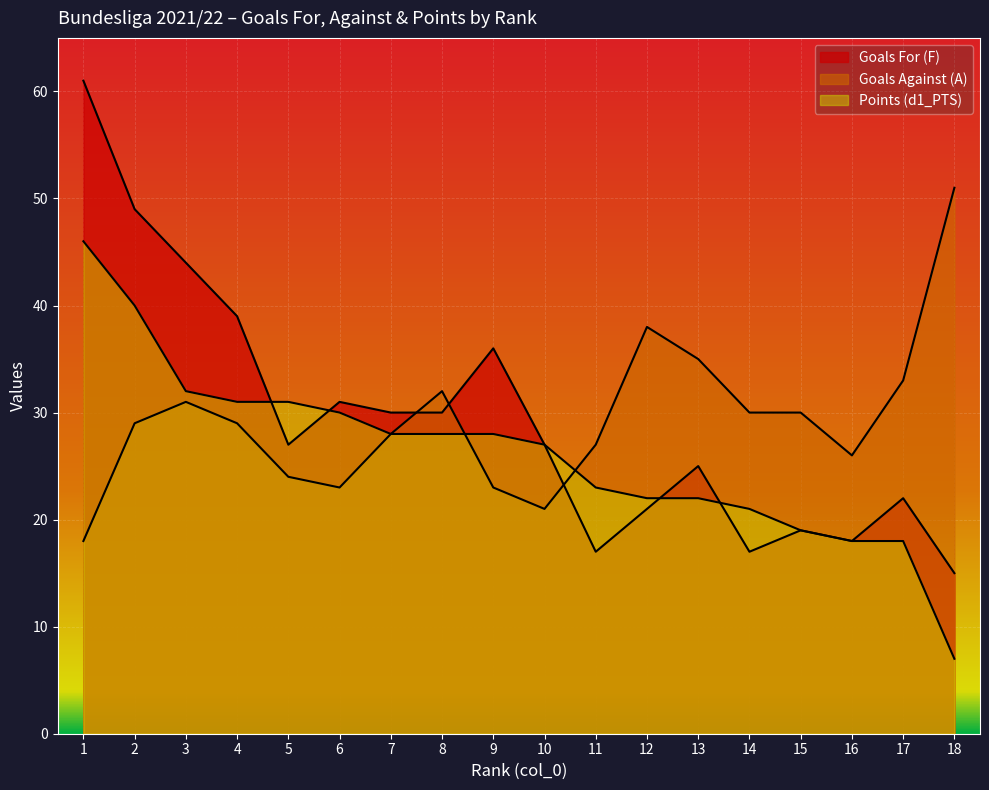

Rank the categories by F value from highest to lowest.

1, 2, 3, 4, 9, 6, 7, 8, 5, 10, 13, 17, 12, 15, 16, 11, 14, 18